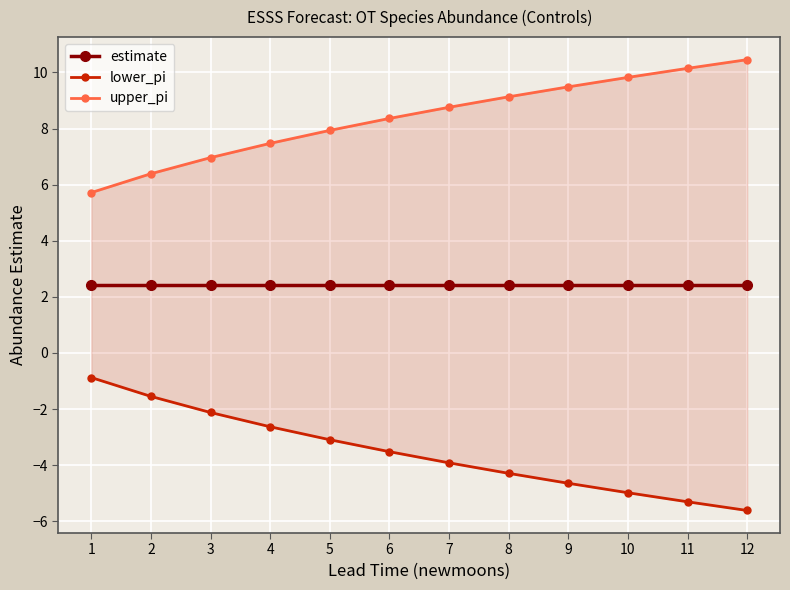

What is the approximate value of upper_pi at 6?

8.4